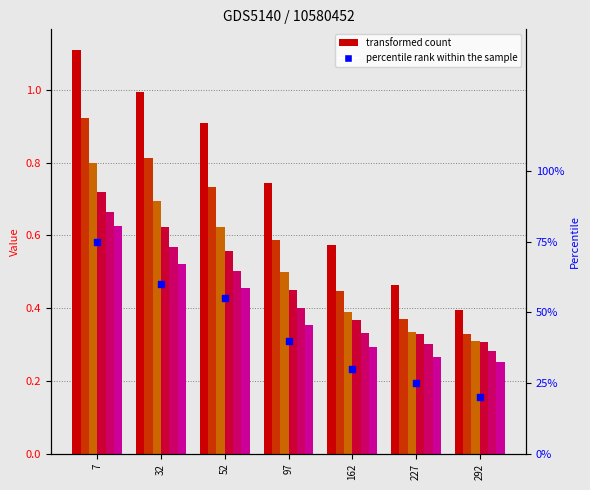

Which has a higher value, 32 or 162?

32